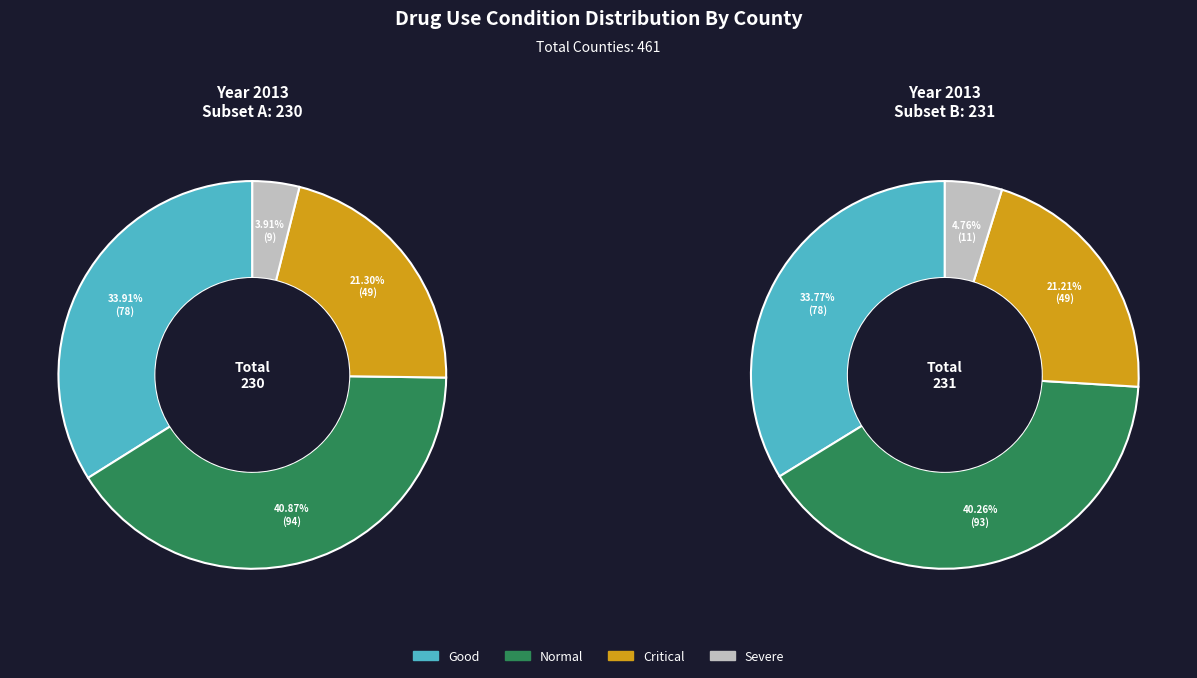

The Severe slice represents 4% of the pie. True or false?

True